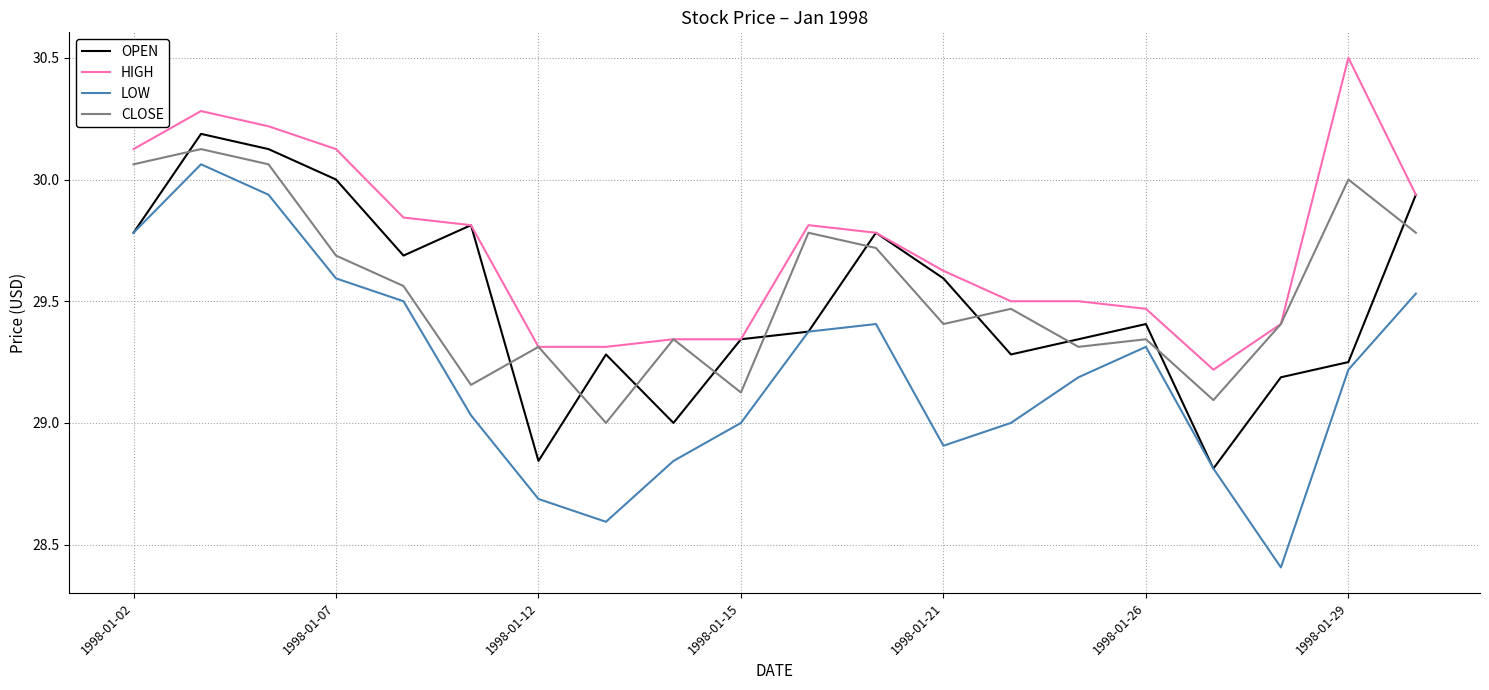

Which series has the widest spread of values?

LOW